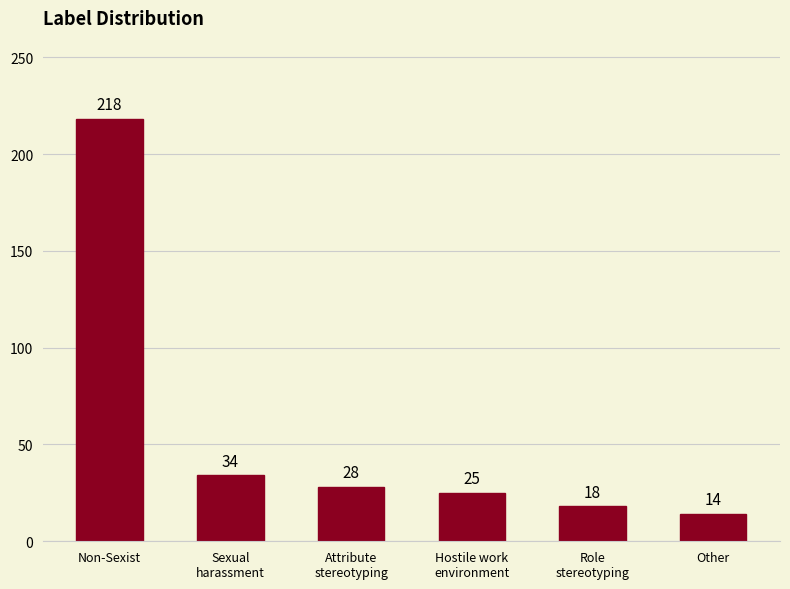

What is the label of the 3rd bar from the left?

Attribute
stereotyping